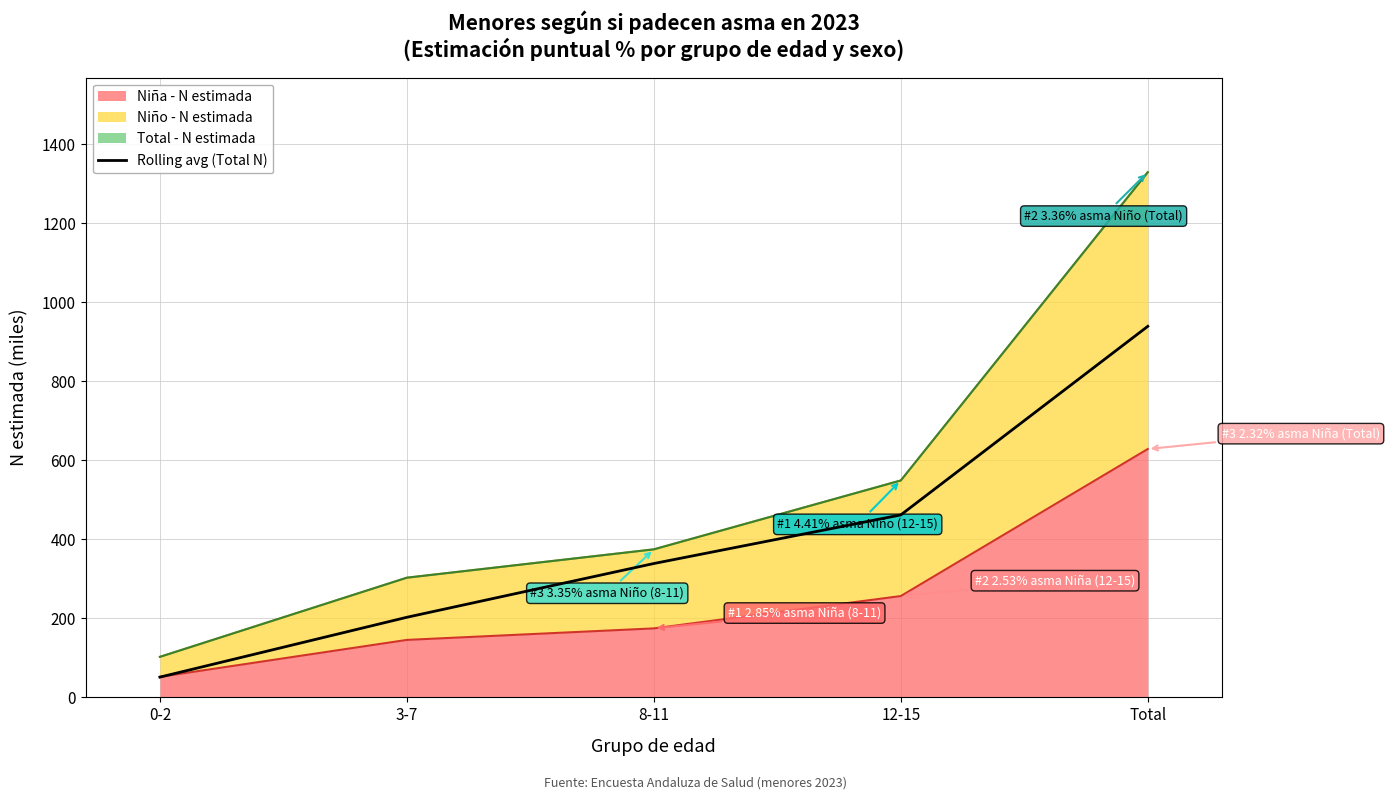

List the labels in order of value, largest first.

Total, 12-15, 8-11, 3-7, 0-2